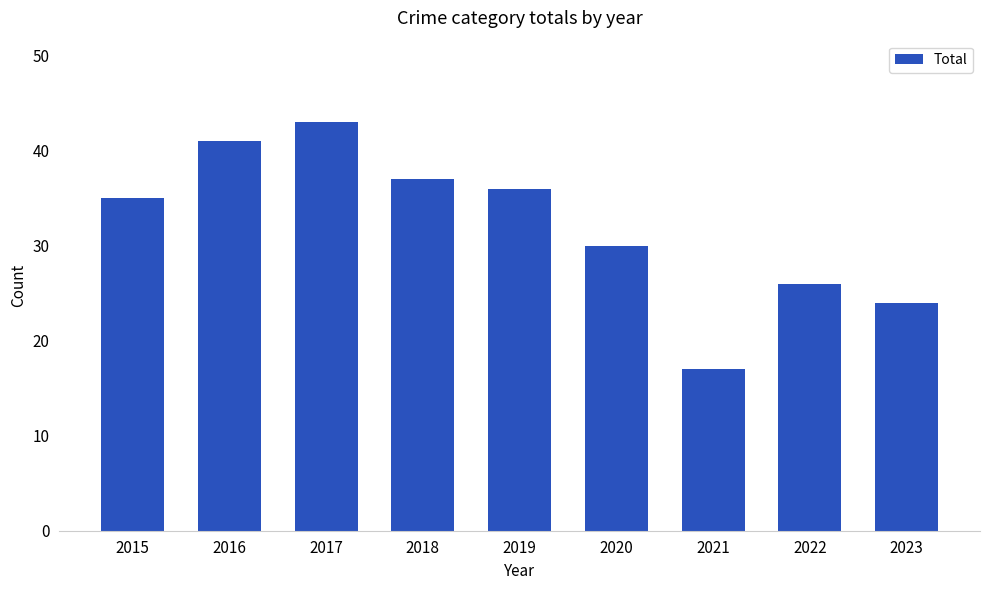

Rank the categories by value from lowest to highest.

2021, 2023, 2022, 2020, 2015, 2019, 2018, 2016, 2017